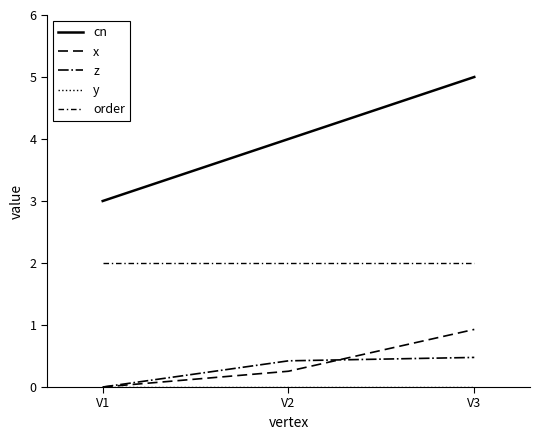

List the labels in order of z value, smallest first.

V1, V2, V3